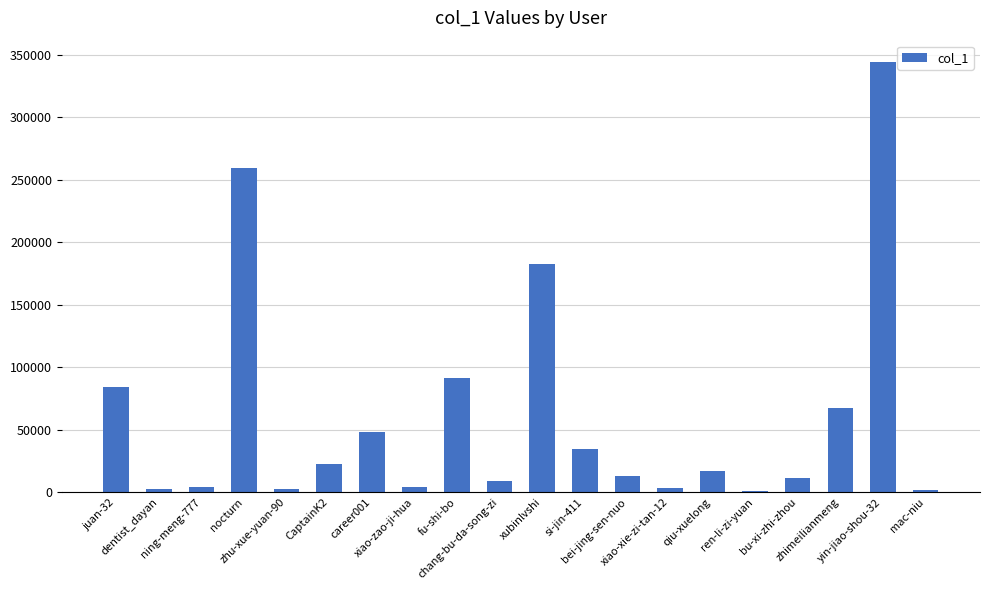

What is the maximum value shown in the chart?

343979